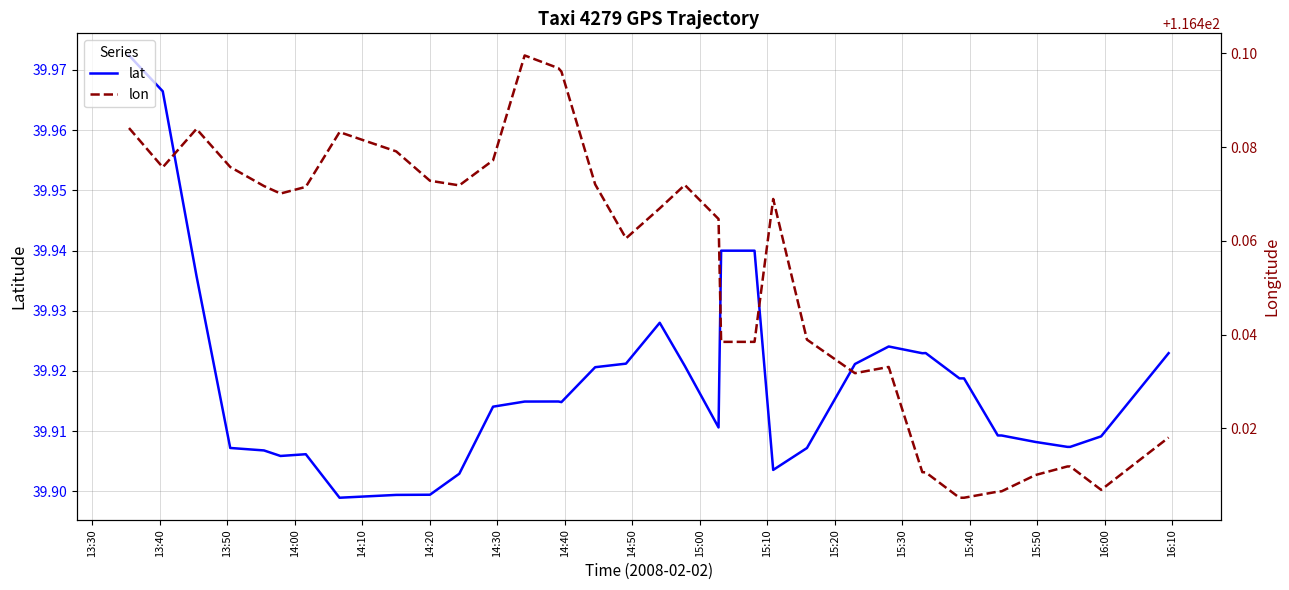

In lon, how many points are higher than both neighbors (excluding endpoints)?

5